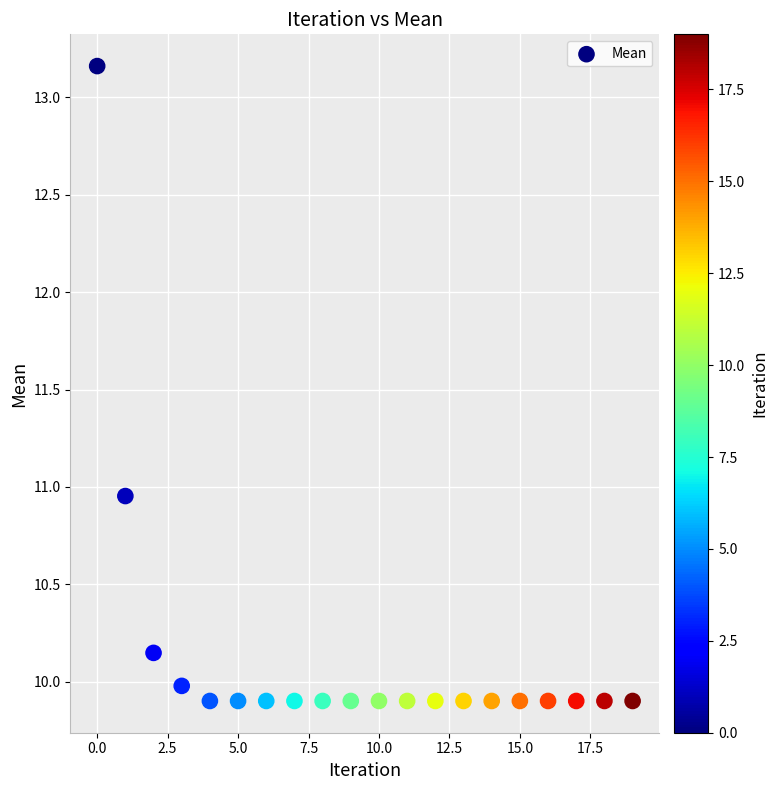

Count the number of points in this scatter plot.

20